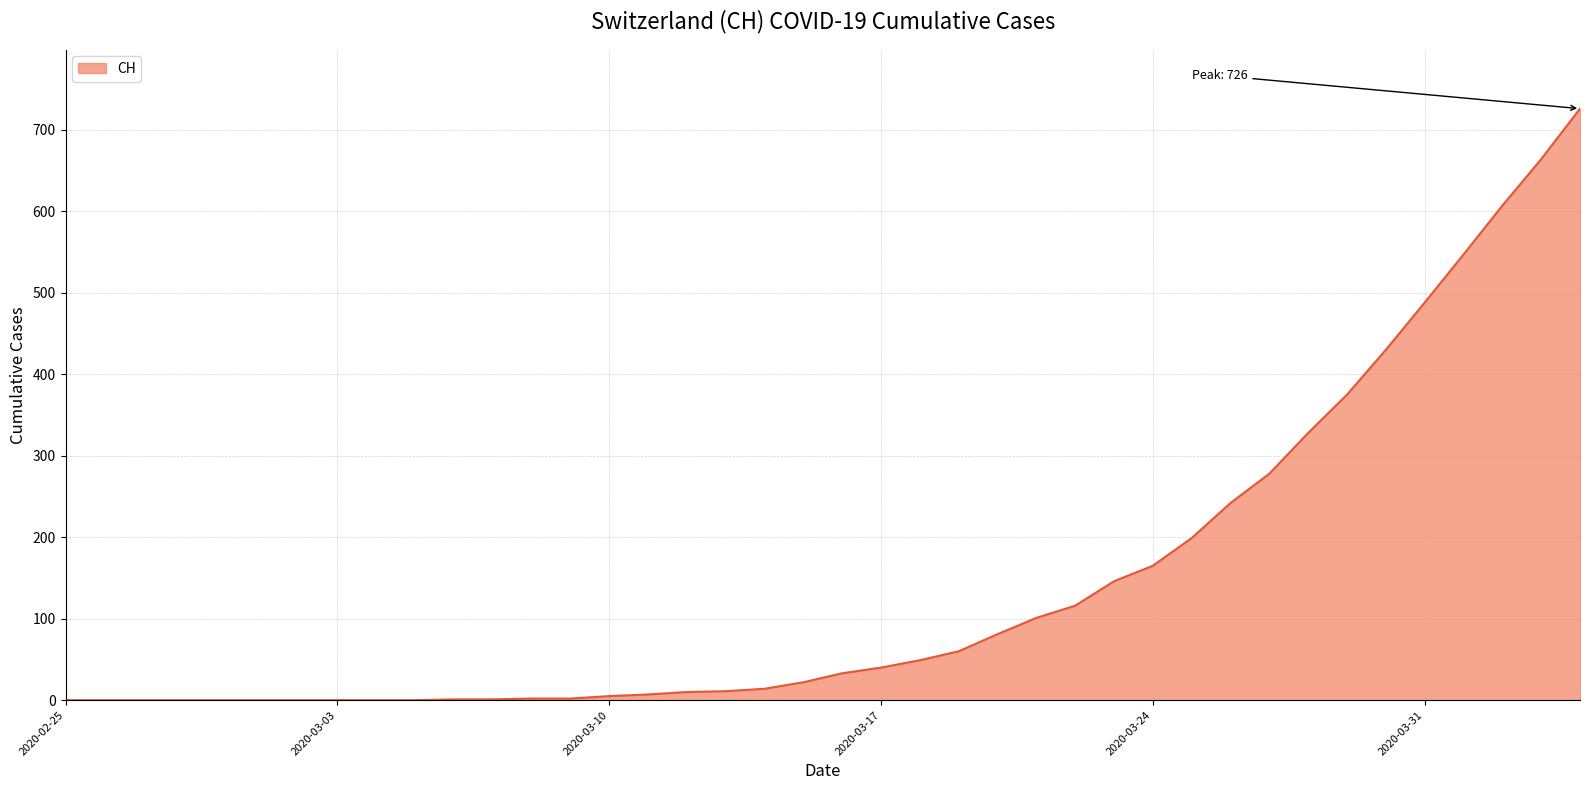

What is the difference between the maximum and minimum values?

726